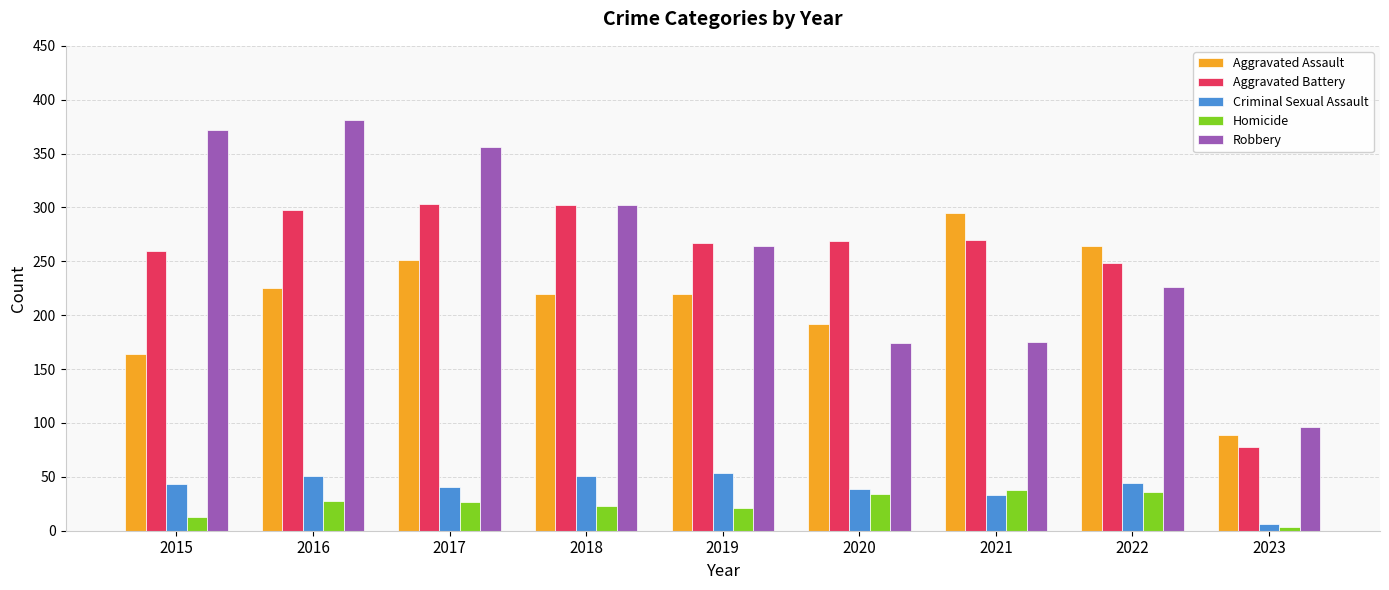

What are all the series names shown in the legend?

Aggravated Assault, Aggravated Battery, Criminal Sexual Assault, Homicide, Robbery